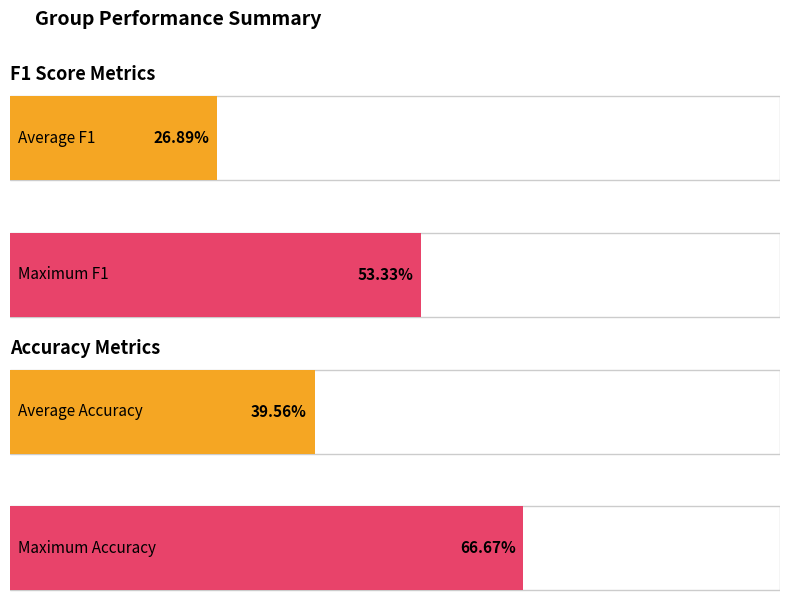

Which series has the widest spread of values?

accuracy